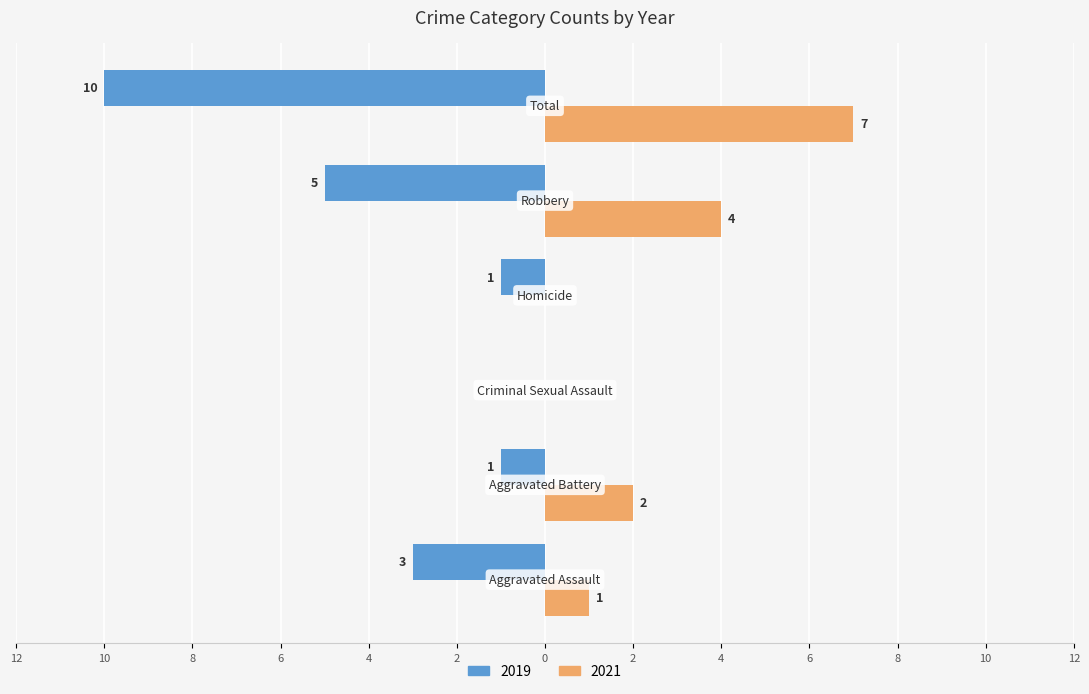

What are all the series names shown in the legend?

2019, 2021